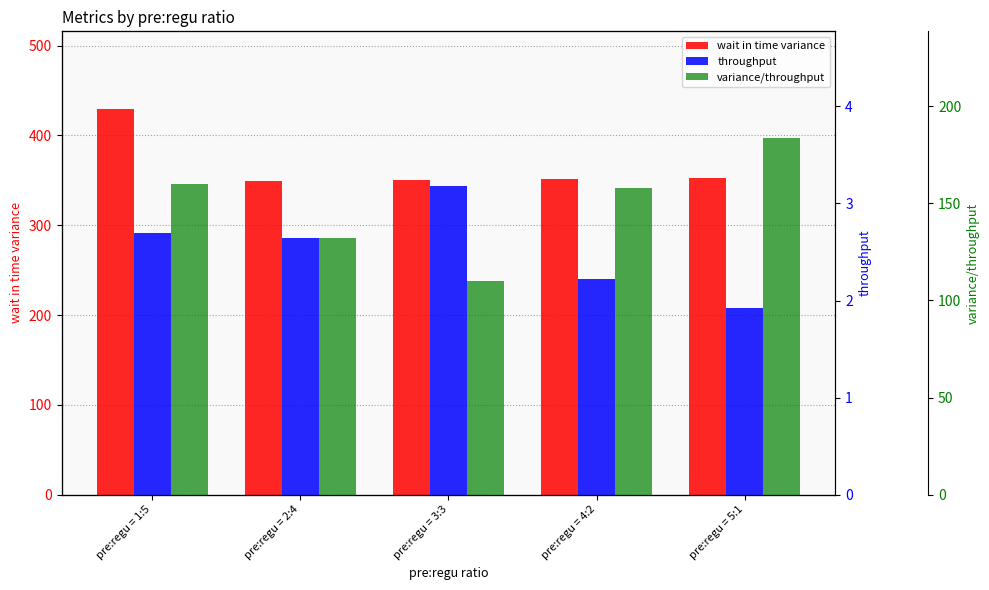

List the labels in order of variance/throughput value, largest first.

pre:regu = 5:1, pre:regu = 1:5, pre:regu = 4:2, pre:regu = 2:4, pre:regu = 3:3